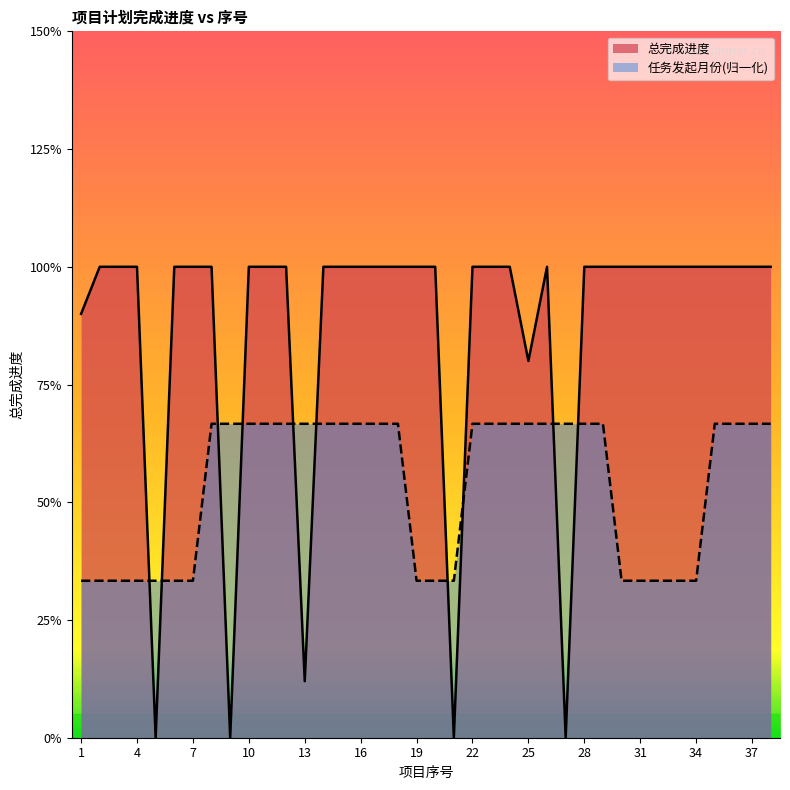

What is the total value across all series at 19?

1.3